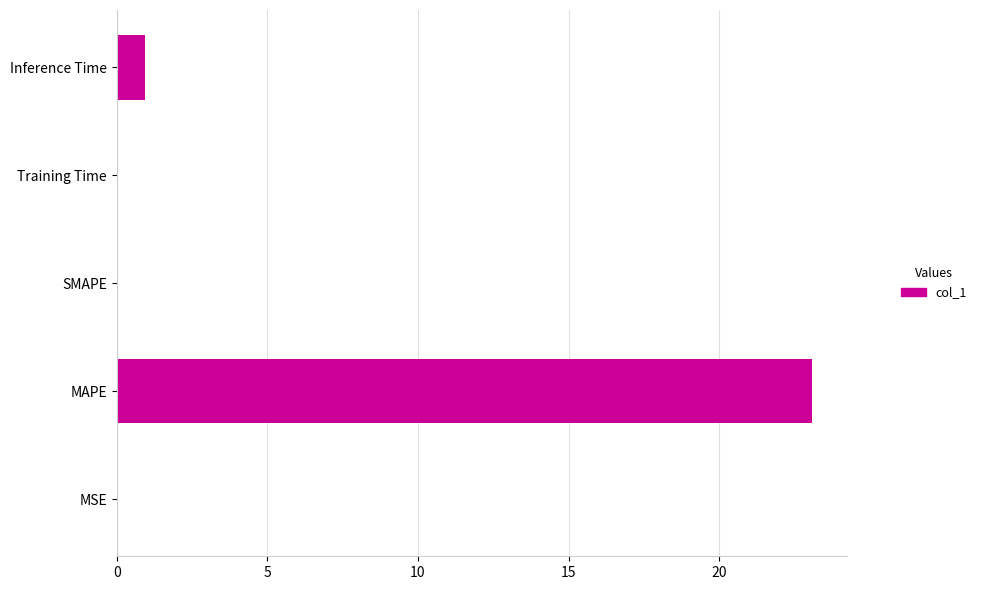

Between MAPE and MSE, which is larger?

MAPE